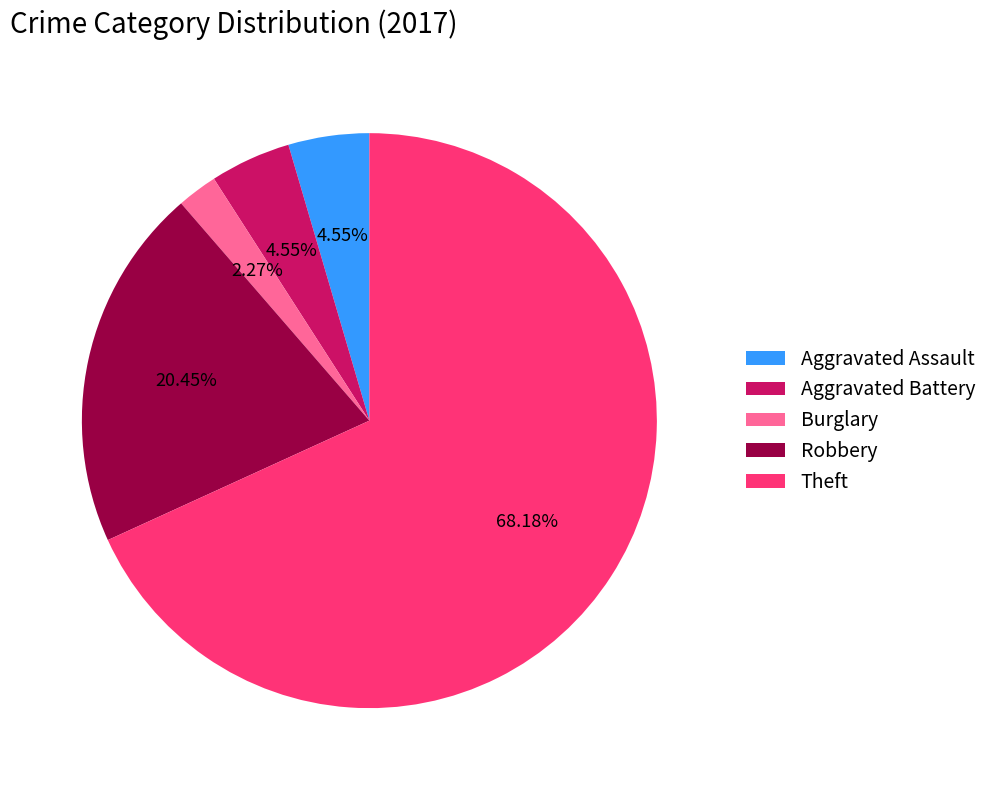

Which slice is the largest?

Theft